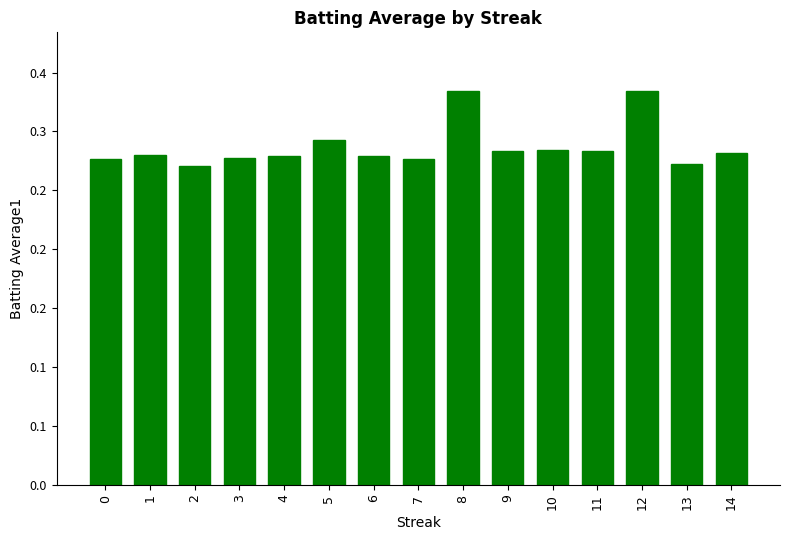

Reading right to left, extract all data points from this chart.

14=0.3	13=0.3	12=0.3	11=0.3	10=0.3	9=0.3	8=0.3	7=0.3	6=0.3	5=0.3	4=0.3	3=0.3	2=0.3	1=0.3	0=0.3